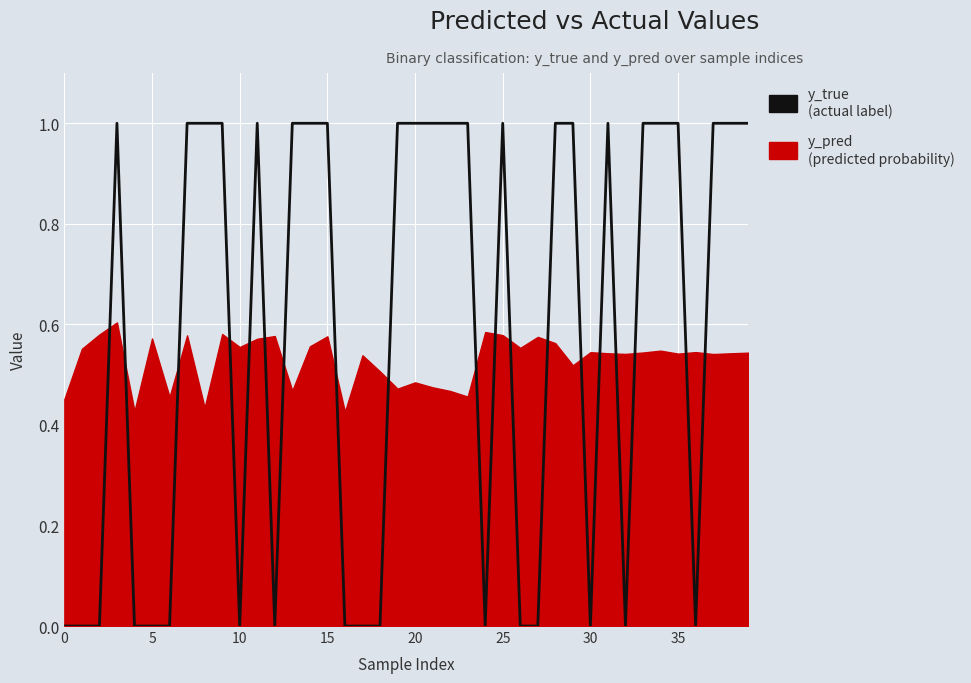

How many points are lower than both their immediate neighbors (excluding endpoints)?

6